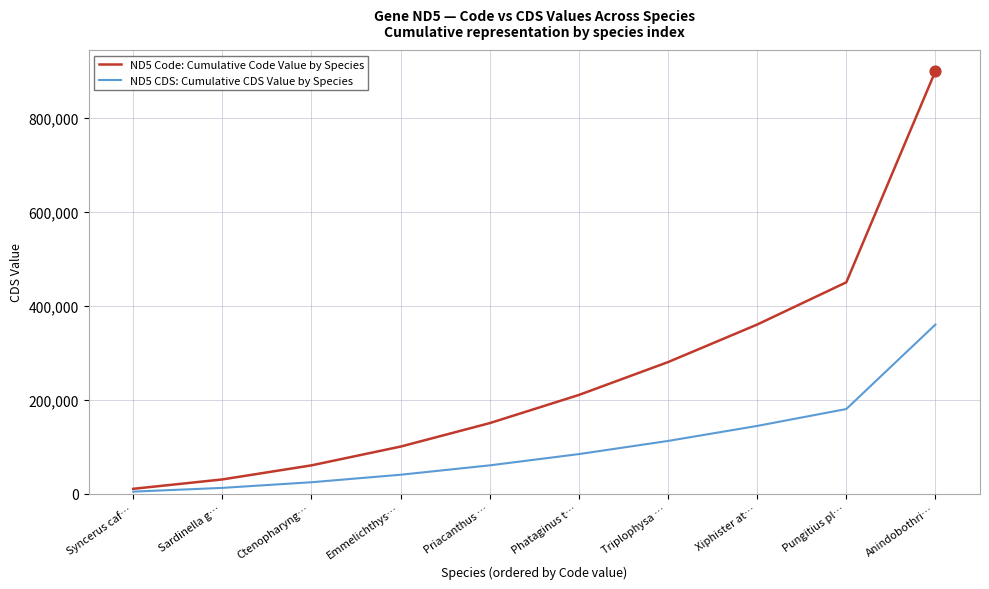

What is the difference between the highest and lowest values at Emmelichthys…?

60000